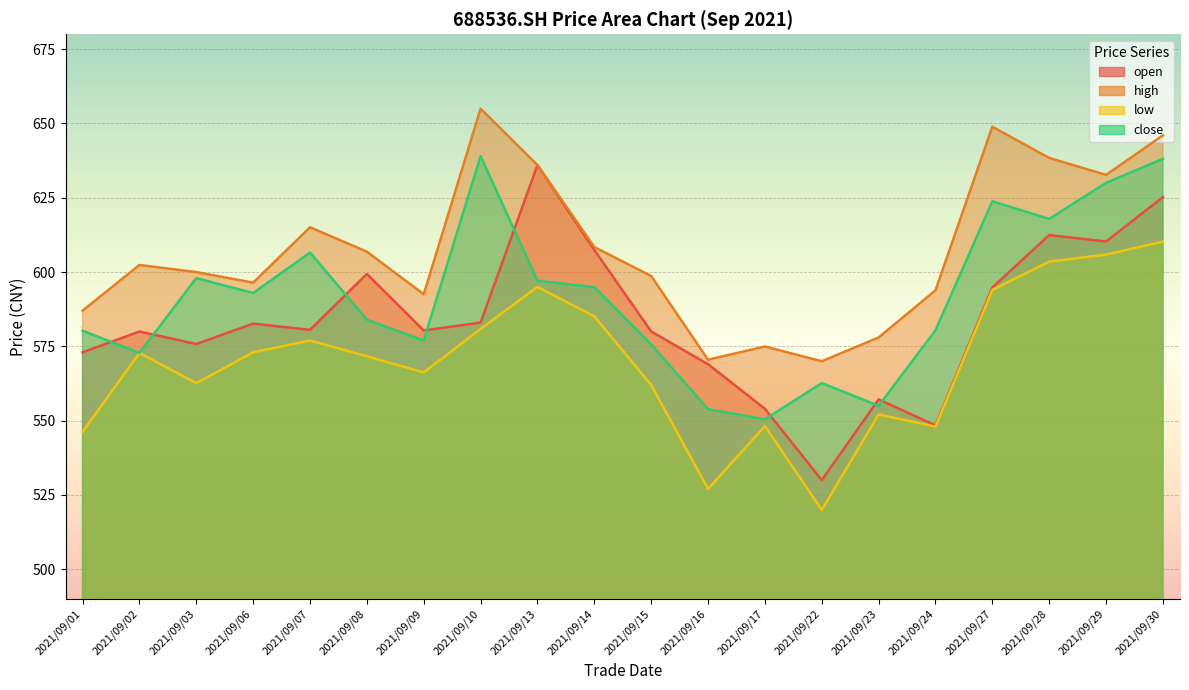

Which series changed the most between 2021/09/13 and 2021/09/30?

close